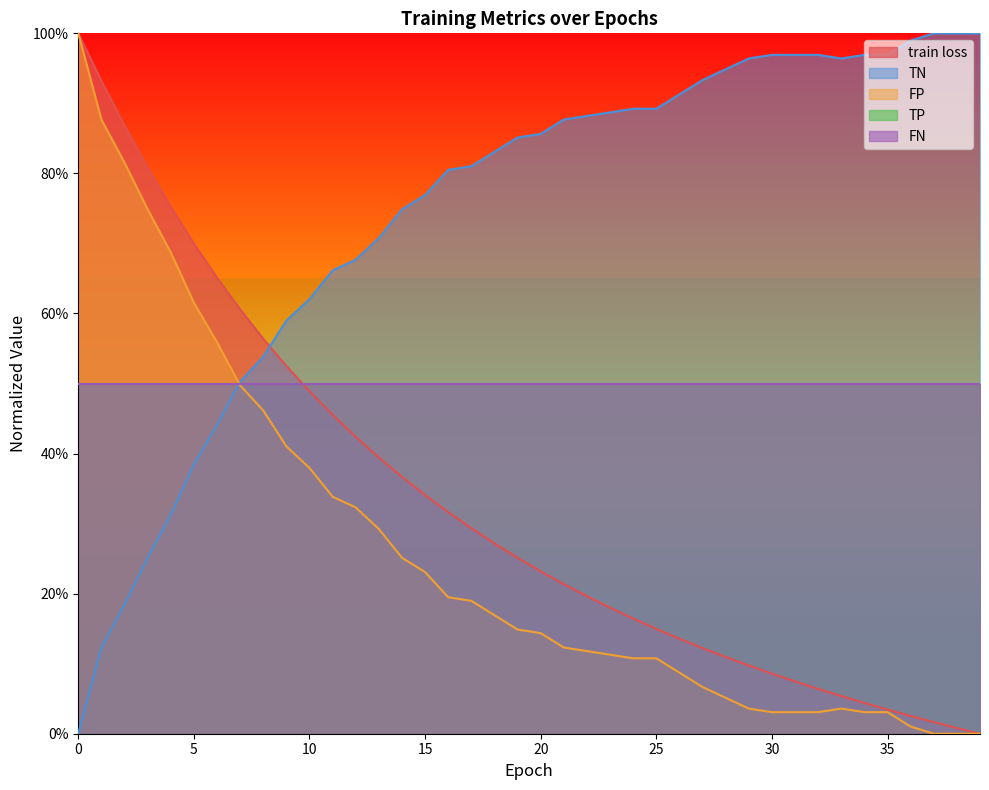

The TN series shows 1.0 at 11. True or false?

False